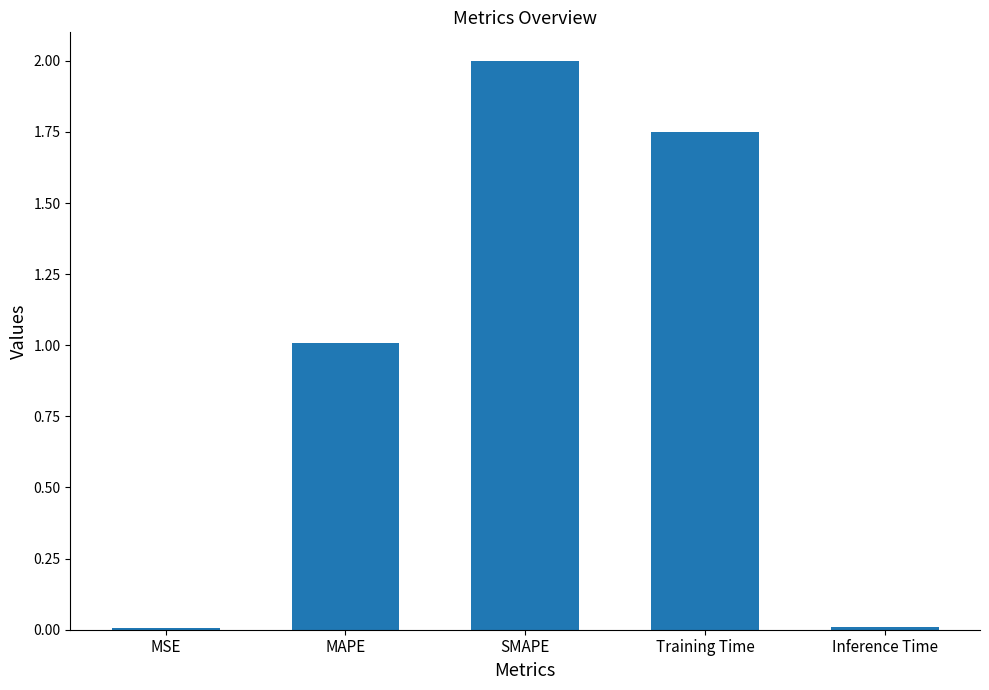

Is it true that the value at Inference Time is 0.0?

True